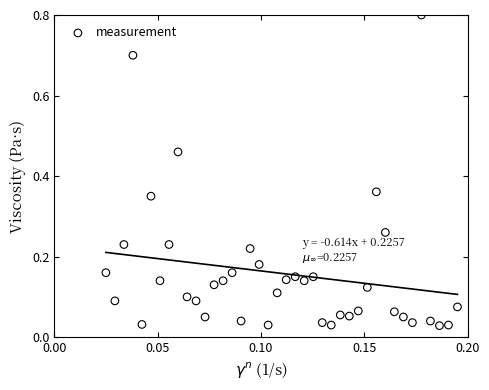

What is the range of Y values (max minus min)?

0.8